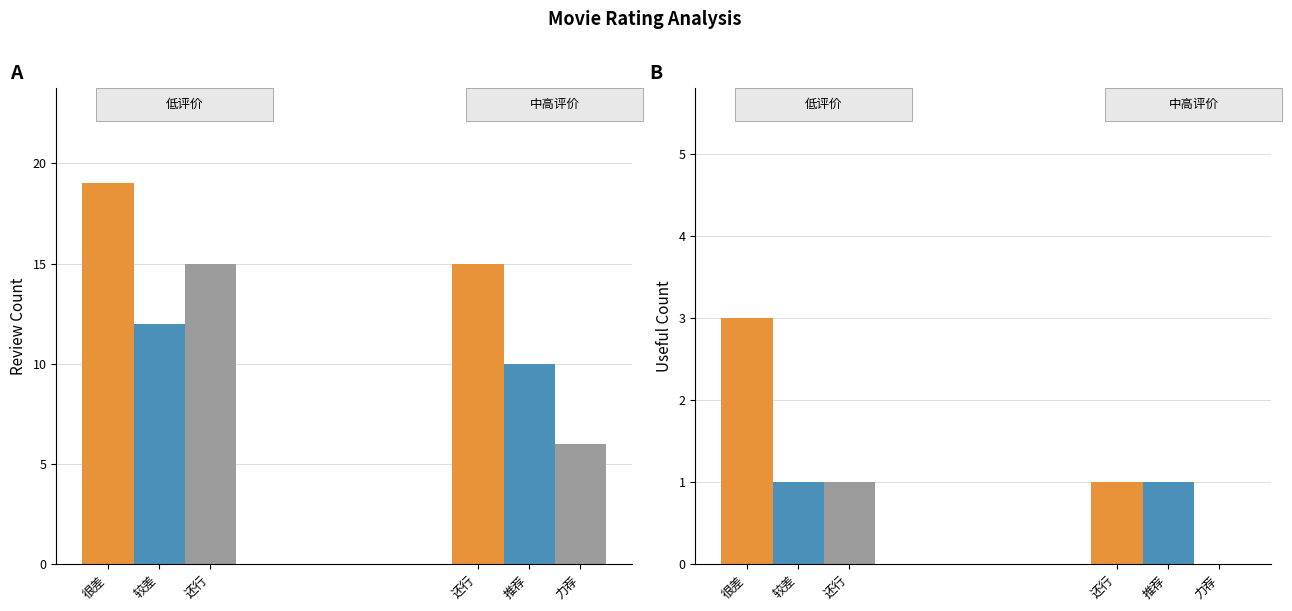

True or false: 推荐 has a value of -5 at 力荐.

False